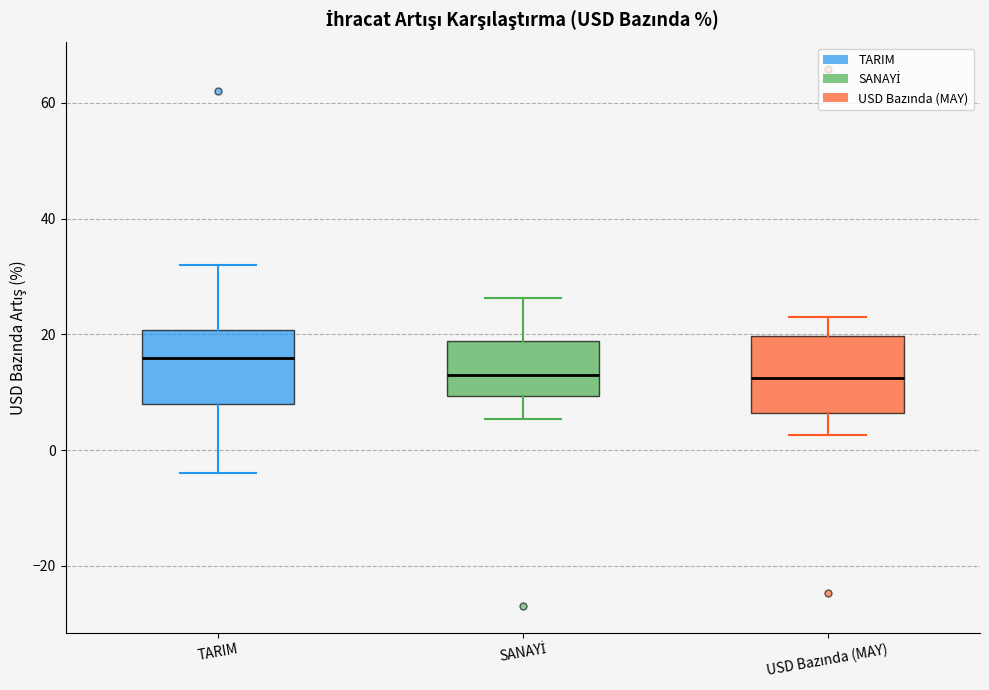

Reading left to right, transcribe this box plot: for each box, give where its median line is, the range the box spans, and where its two whiskers end, as read against the y-axis. The values are not printed on the chart, so give them approximately, as read against the axis.

TARIM: median 16, box 8 to 20, whiskers -4 to 32
SANAYİ: median 12, box 10 to 18, whiskers 6 to 26
USD Bazında (MAY): median 12, box 6 to 20, whiskers 2 to 24